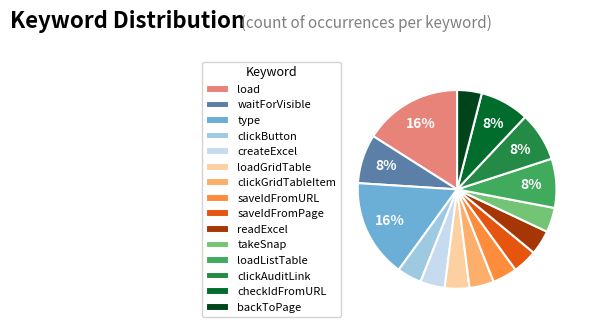

Does clickGridTableItem represent more than half of the total?

No